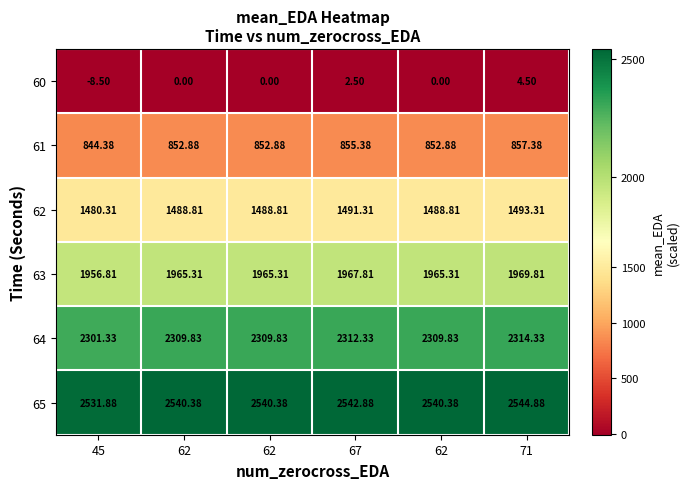

At which category is the sum across all series the highest?

71